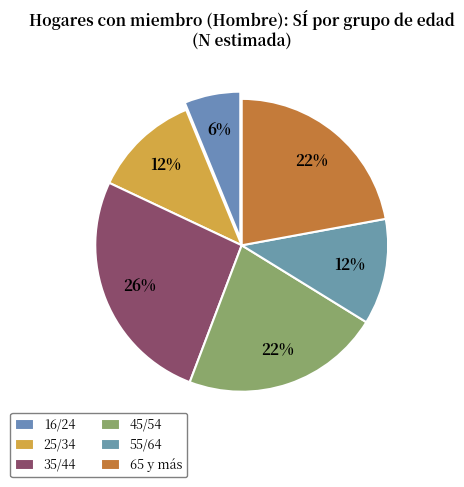

The 16/24 slice represents 1% of the pie. True or false?

False